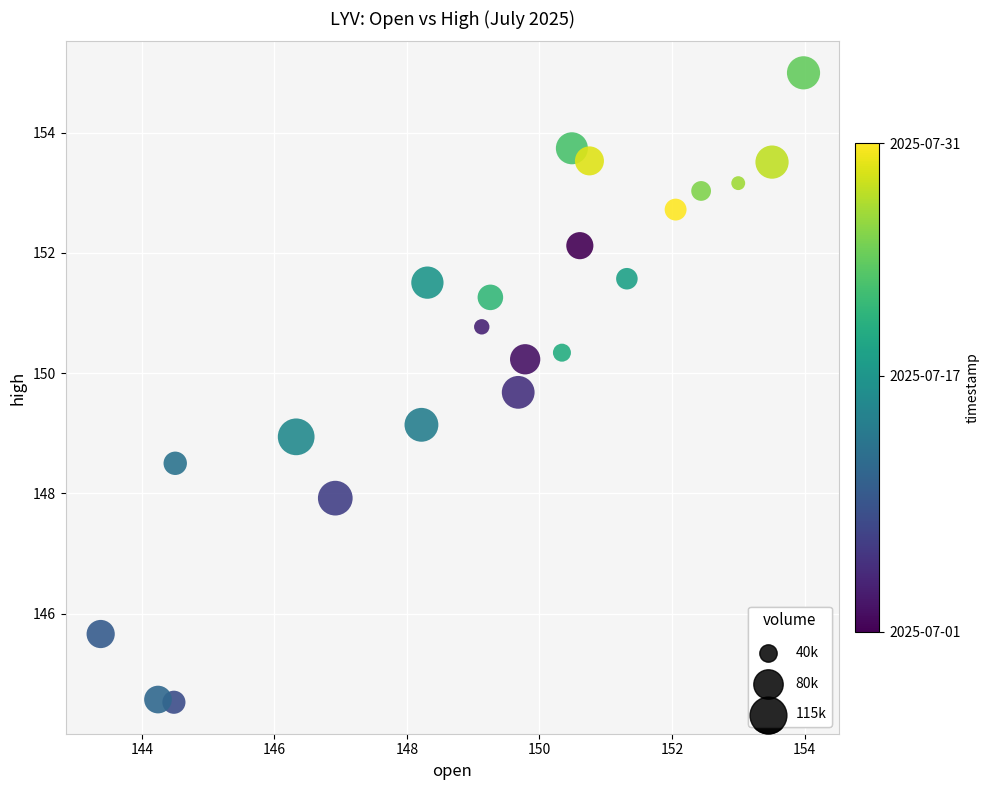

What is the range of X values (max minus min)?

10.6